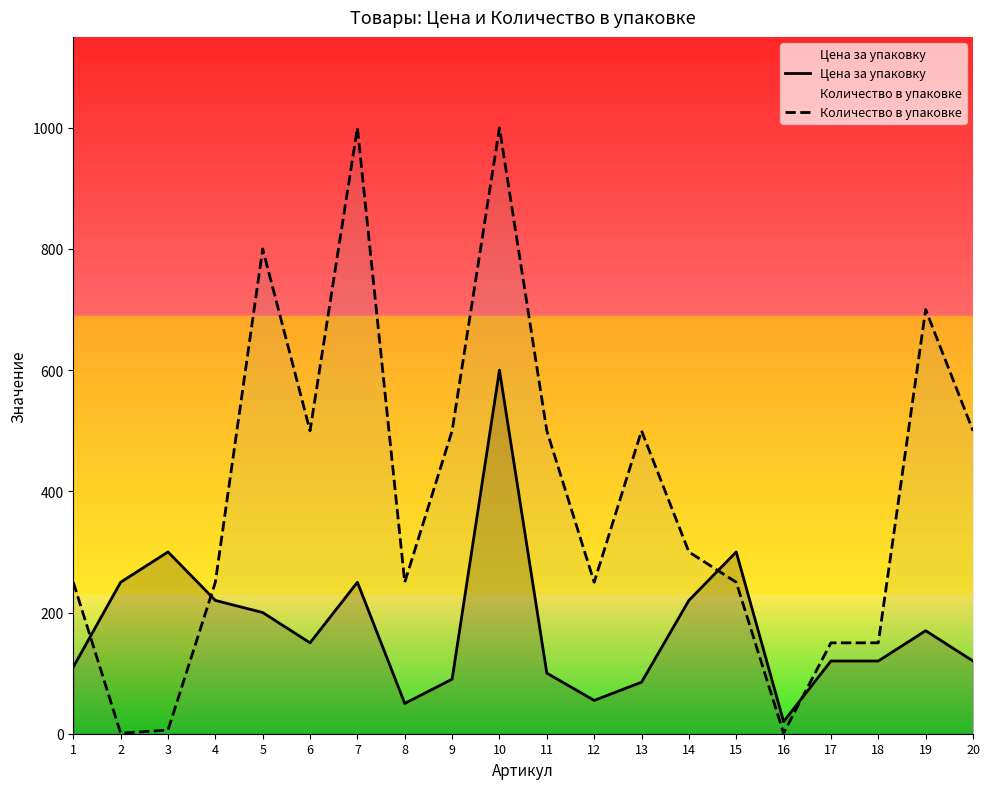

The value of Цена за упаковку at 15 is 491. True or false?

False